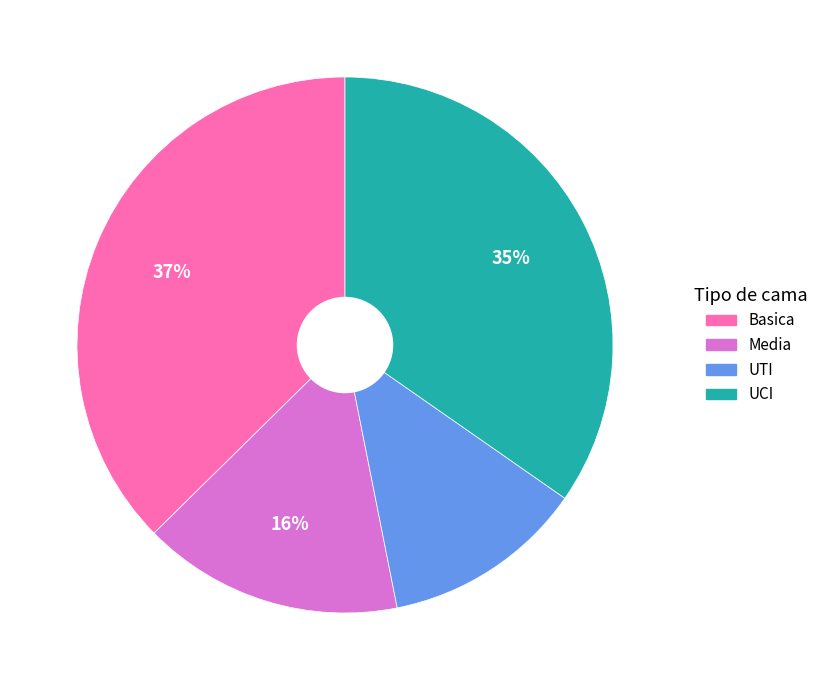

Rank the categories by value from lowest to highest.

UTI, Media, UCI, Basica